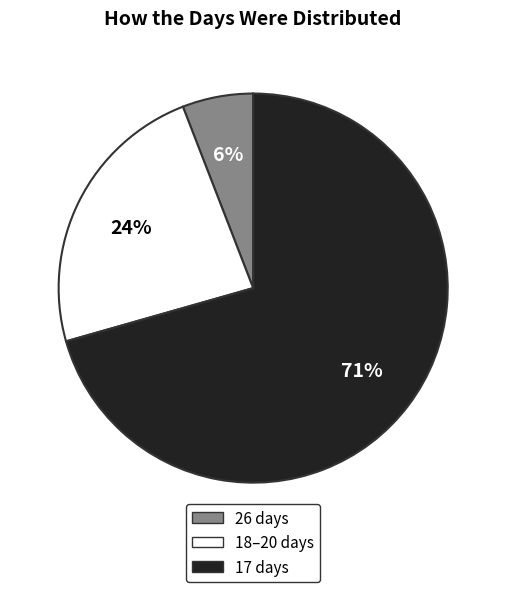

Does any single category account for the majority?

Yes